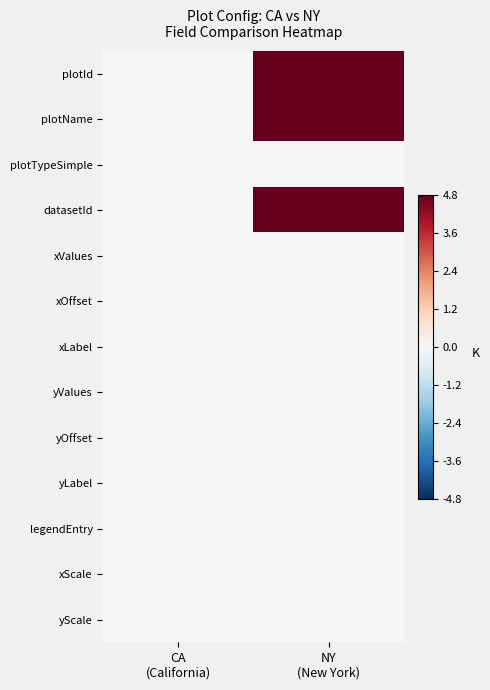

List the series in order of their peak value, lowest first.

plotTypeSimple, xValues, xOffset, xLabel, yValues, yOffset, yLabel, legendEntry, xScale, yScale, plotId, plotName, datasetId